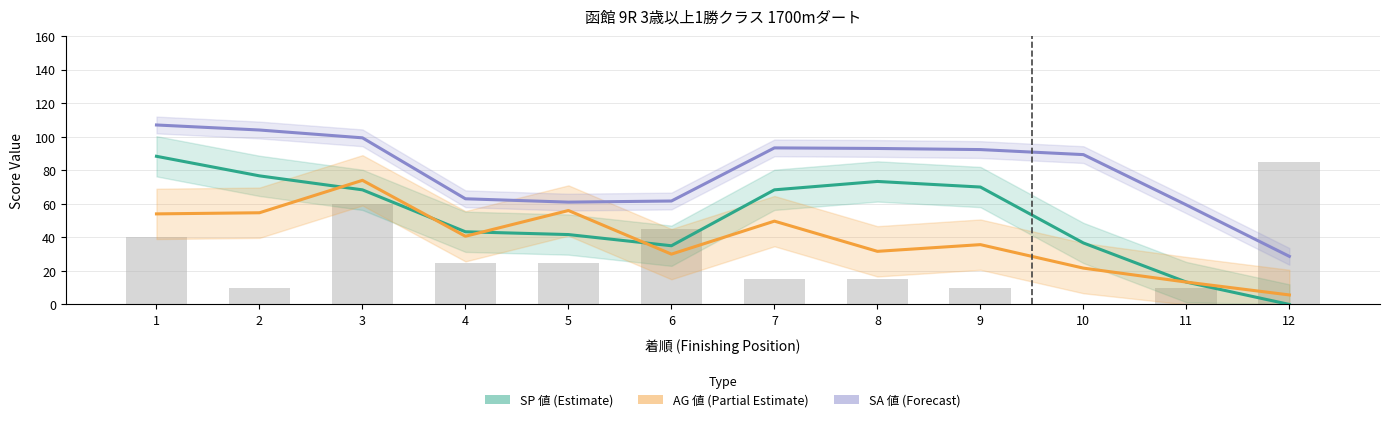

What is the difference between the second highest and second lowest values in the AG 値 (Partial Estimate) series?

42.7